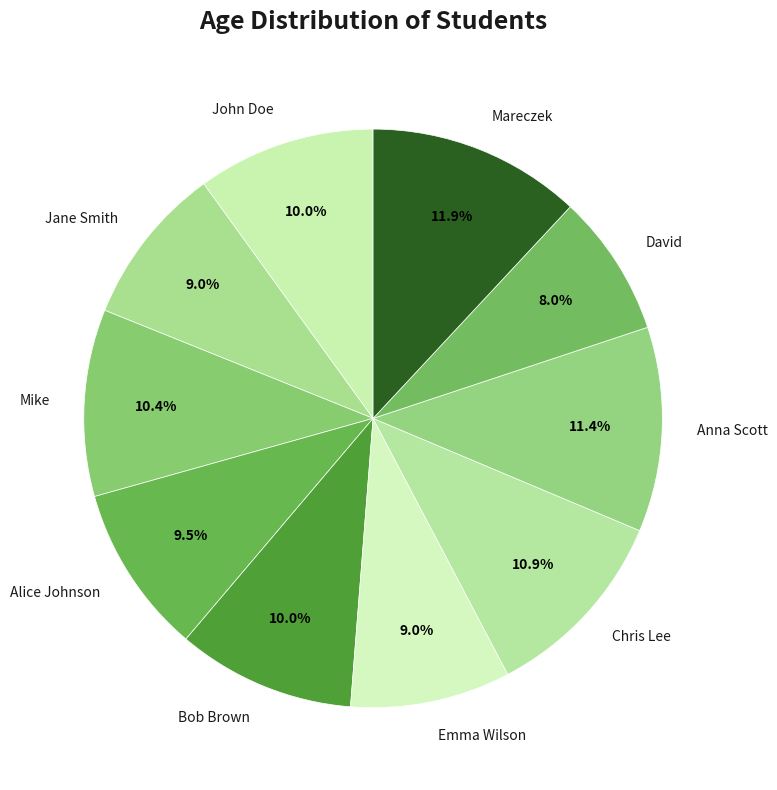

Does Bob Brown represent more than half of the total?

No